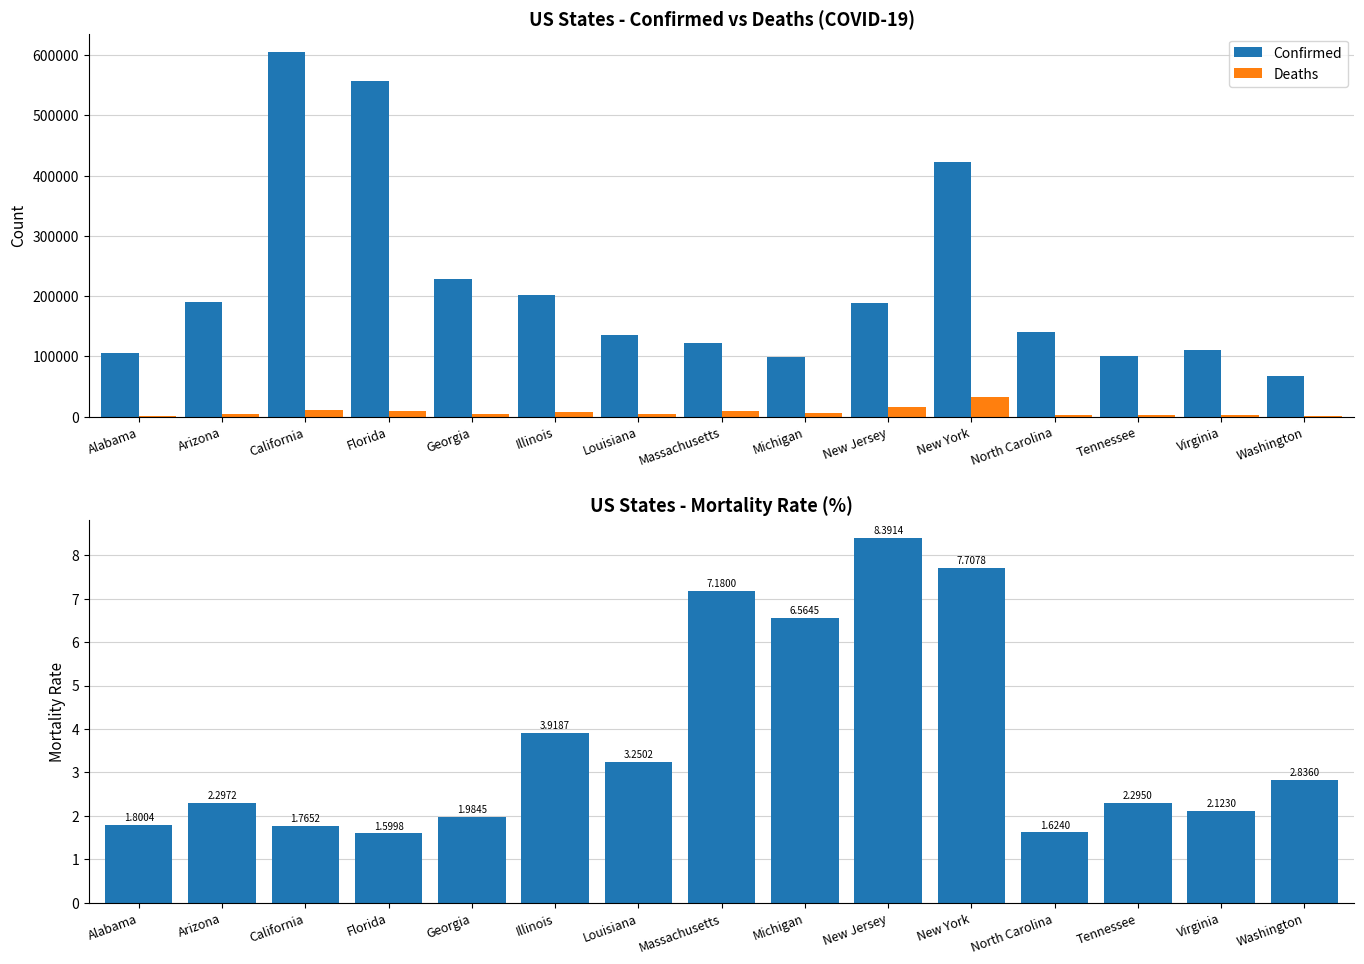

Is it true that Deaths equals 2291.0 at Tennessee?

True